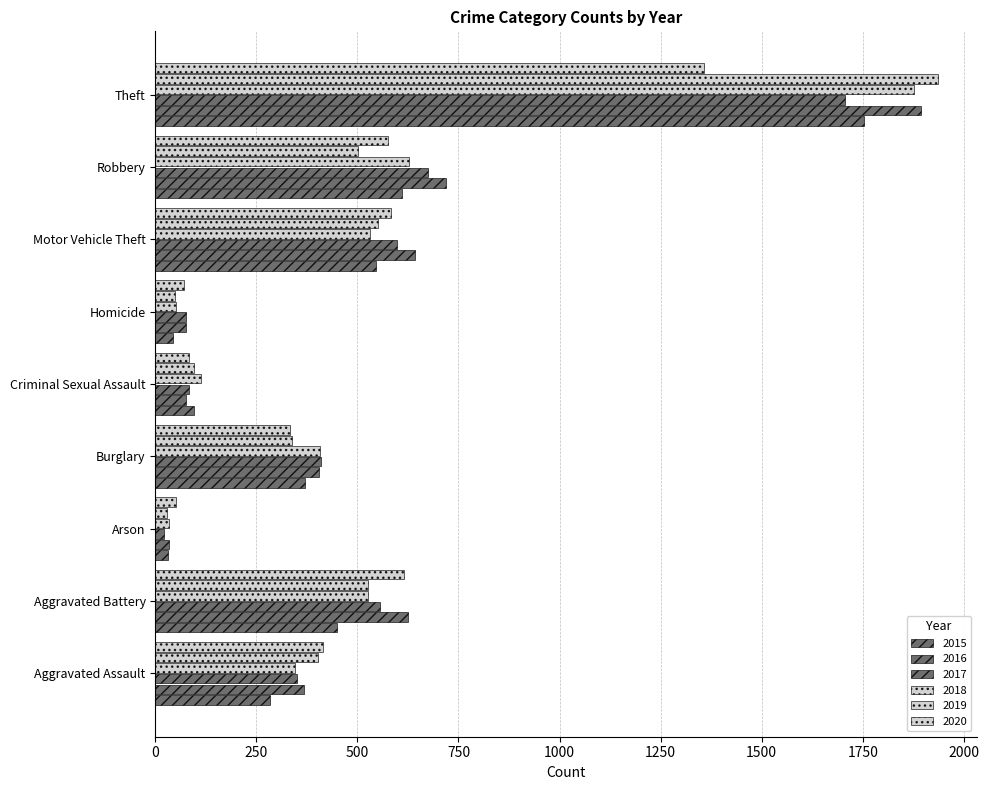

What is the difference between the highest and lowest values at Theft?

579